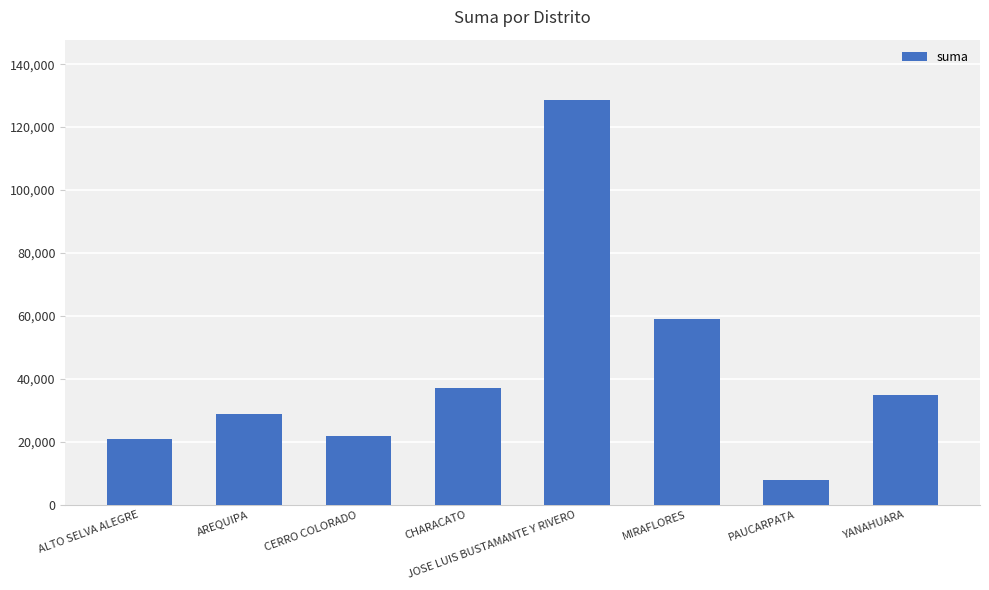

What position from the right is ALTO SELVA ALEGRE?

8